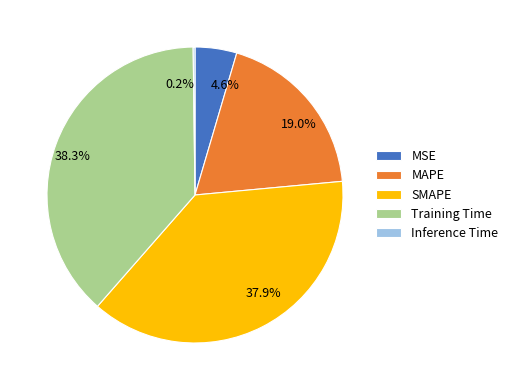

What portion of the pie excludes Training Time?

61.7%